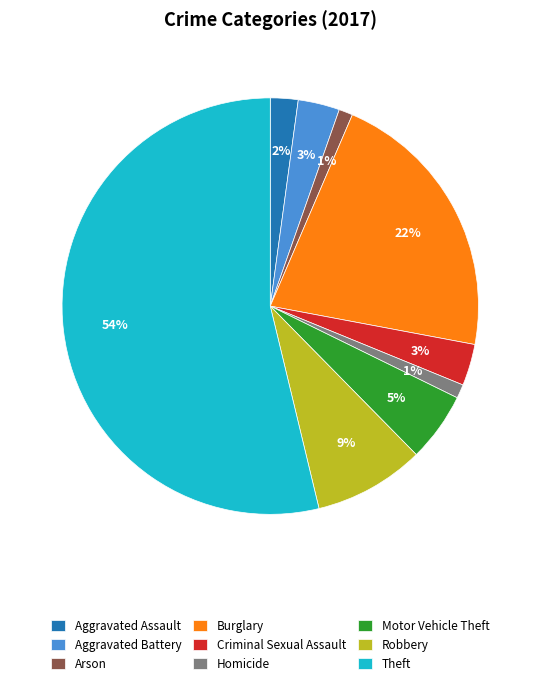

Does Robbery represent more than half of the total?

No